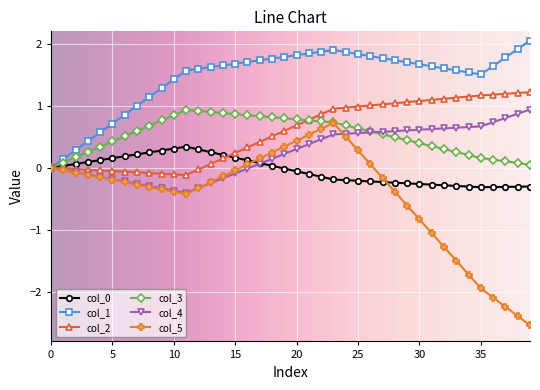

Which series has the largest total across all categories?

col_1